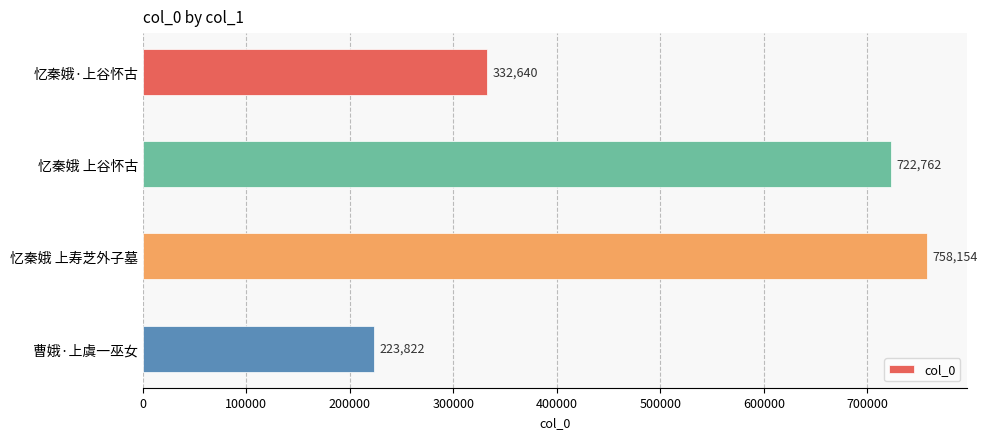

Is it true that the value at 忆秦娥 上寿芝外子墓 is 341081?

False